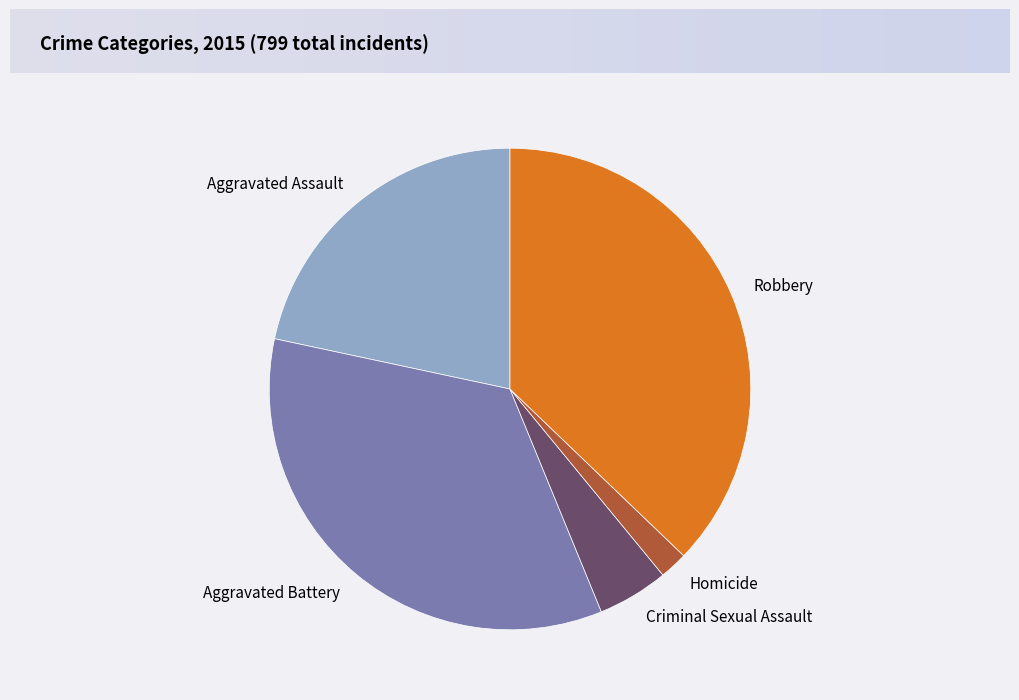

Which slice is the largest?

Robbery